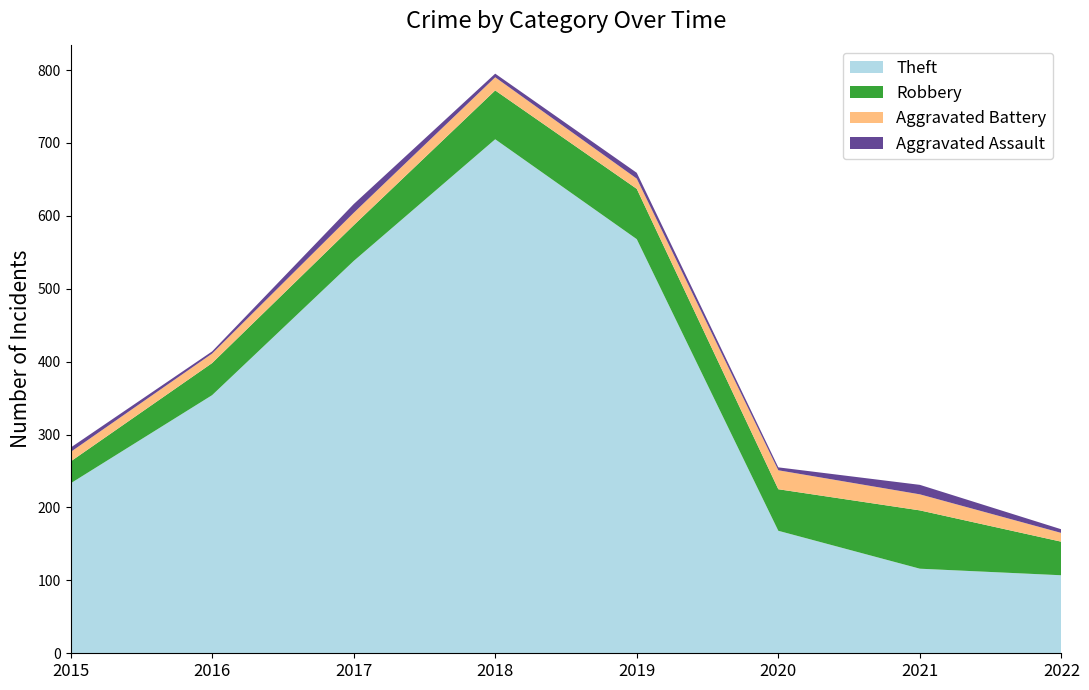

Reading left to right, extract all data points from this chart.

Theft: 233	354	538	705	568	168	116	107
Robbery: 30	44	49	67	69	57	80	46
Aggravated Battery: 13	13	17	18	14	26	22	12
Aggravated Assault: 6	3	12	5	8	4	13	5